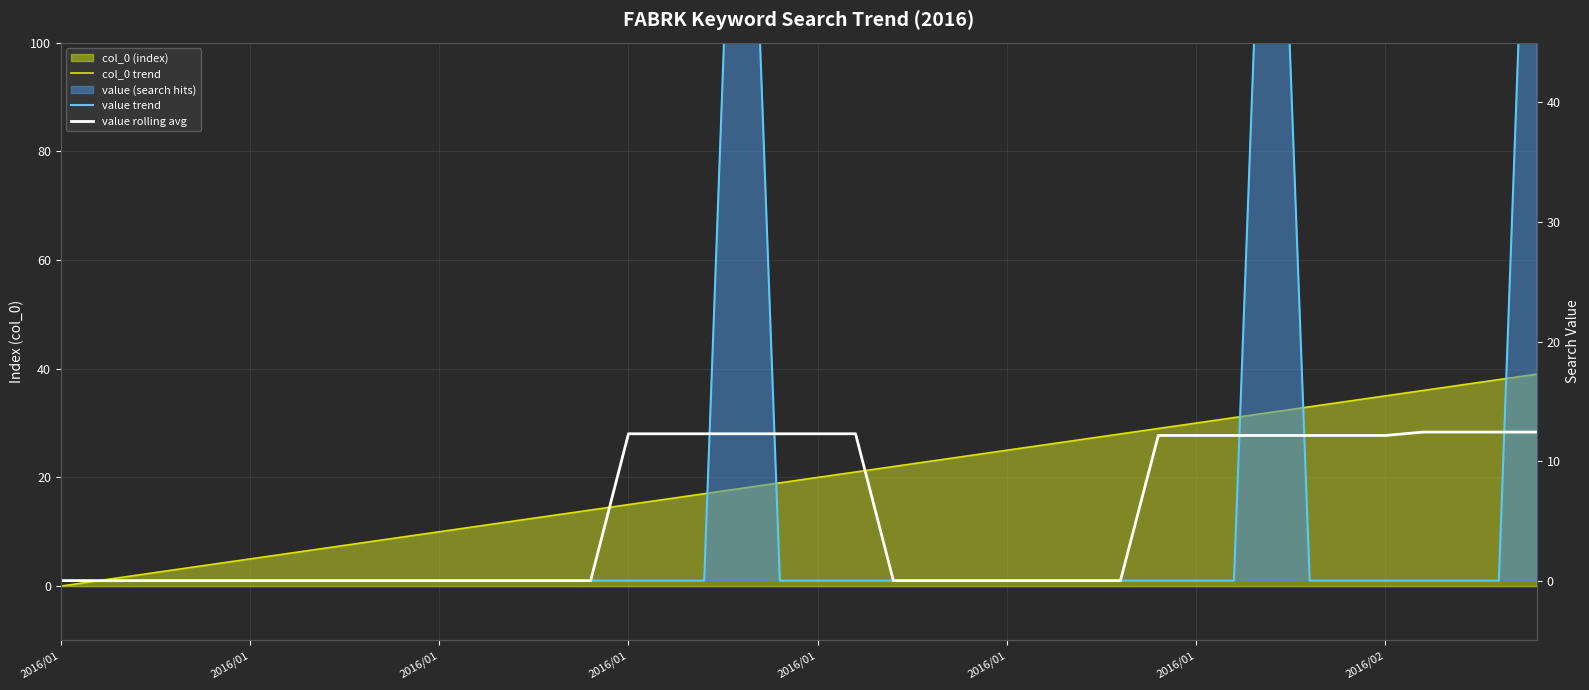

At how many categories does at least one series exceed 75?

3